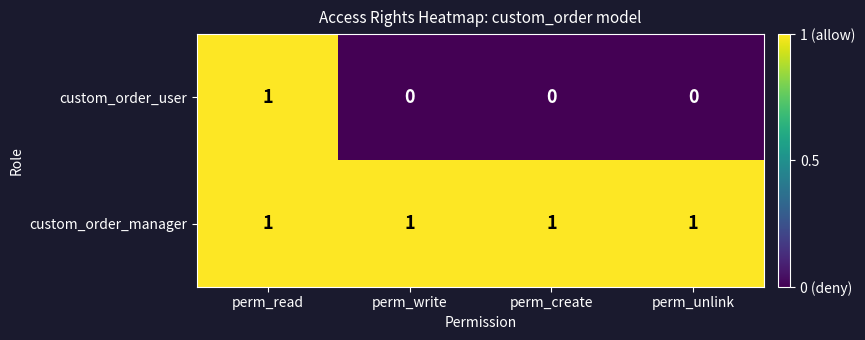

The custom_order_user series shows 0 at perm_create. True or false?

True